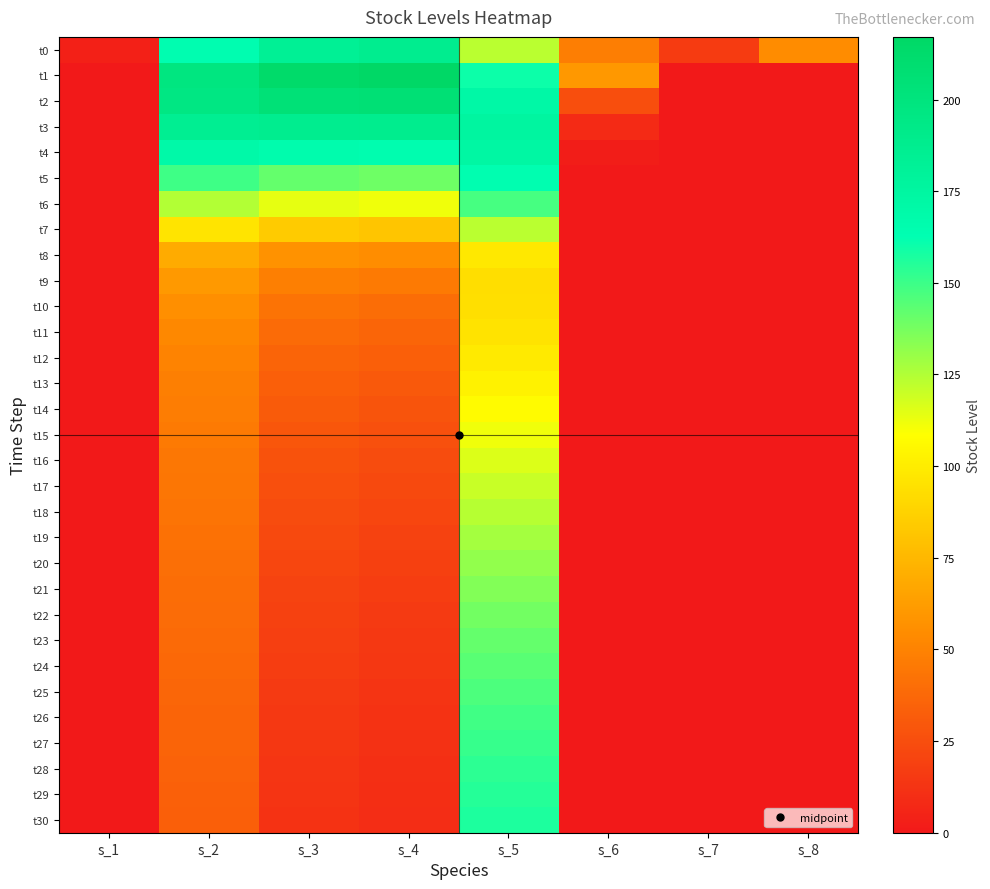

List the series in order of their peak value, lowest first.

t9, t10, t11, t8, t12, t13, t14, t15, t16, t17, t7, t18, t19, t20, t21, t22, t23, t24, t25, t6, t26, t27, t28, t29, t30, t5, t4, t0, t3, t2, t1